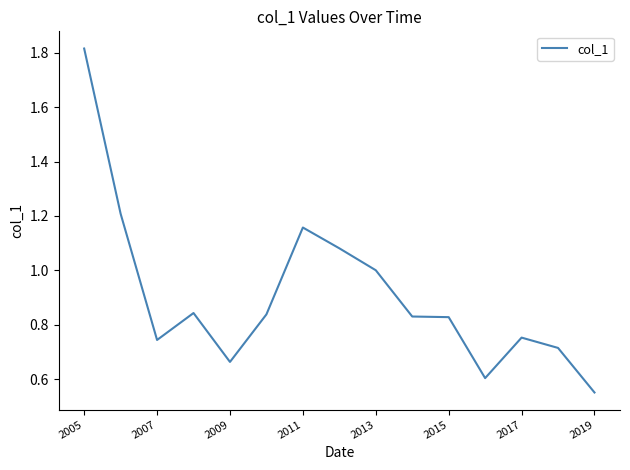

What is the difference between the maximum and minimum values?

1.3